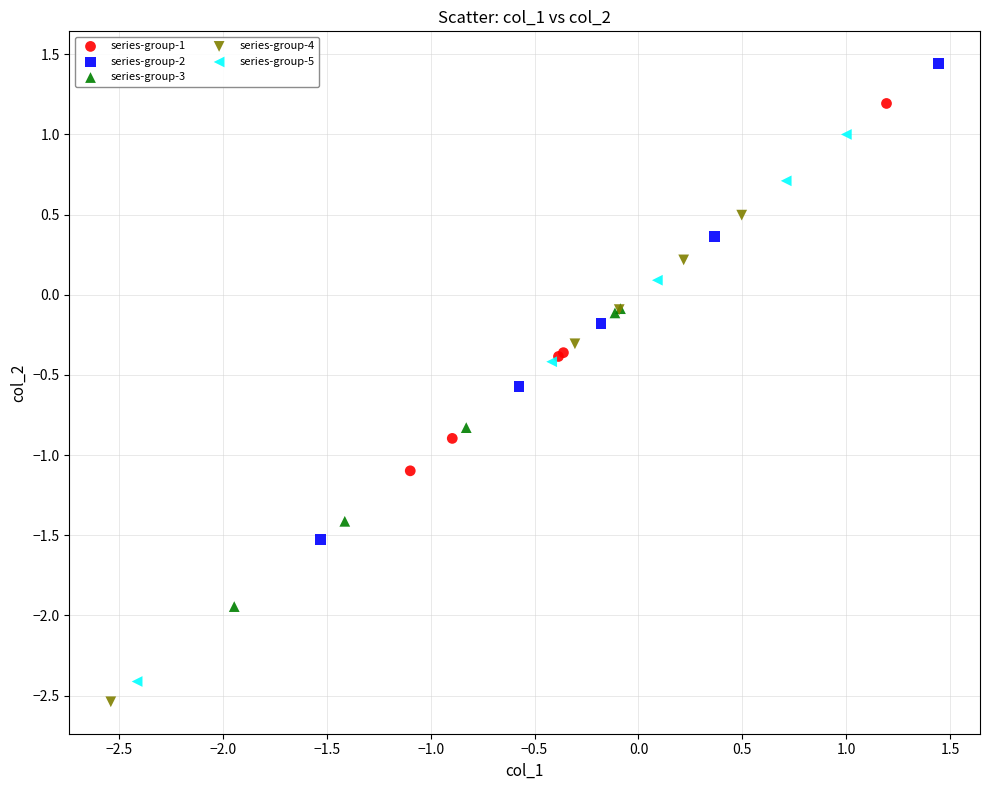

Which series has the largest Y range (max minus min)?

series-group-5